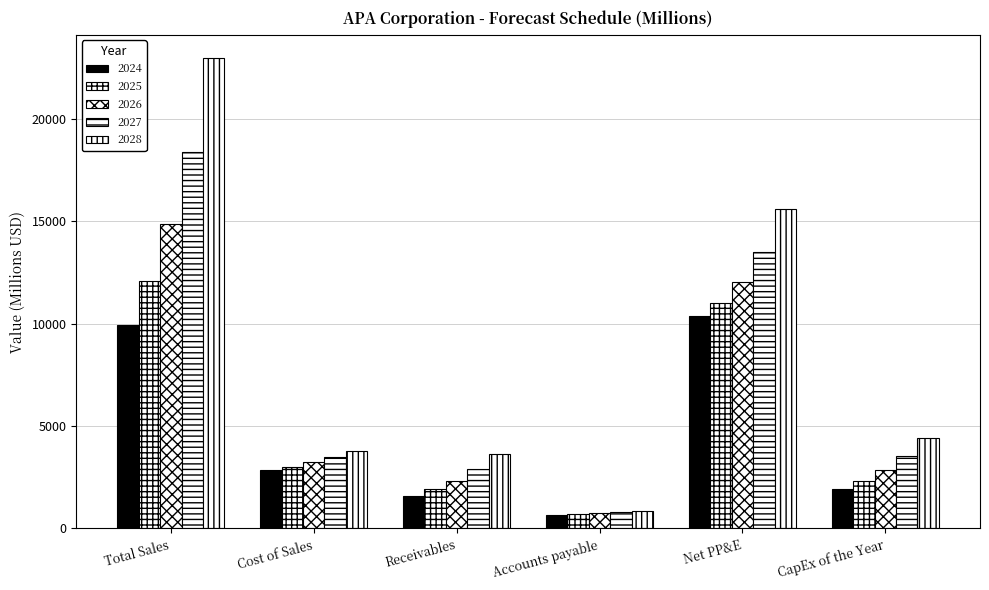

True or false: 2027 has a value of 18400.4 at Total Sales.

True